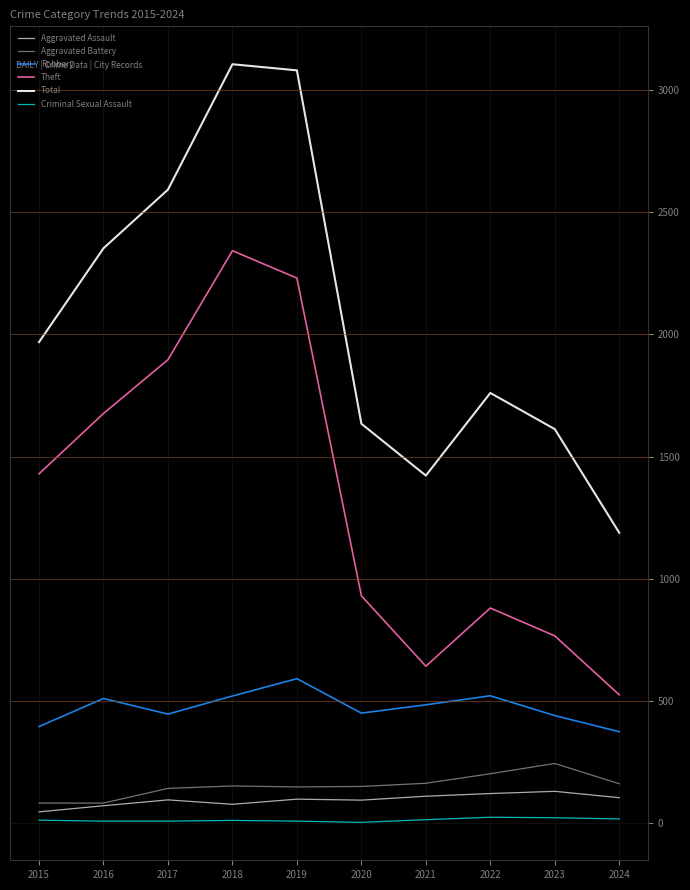

The Robbery series shows 440 at 2023. True or false?

True